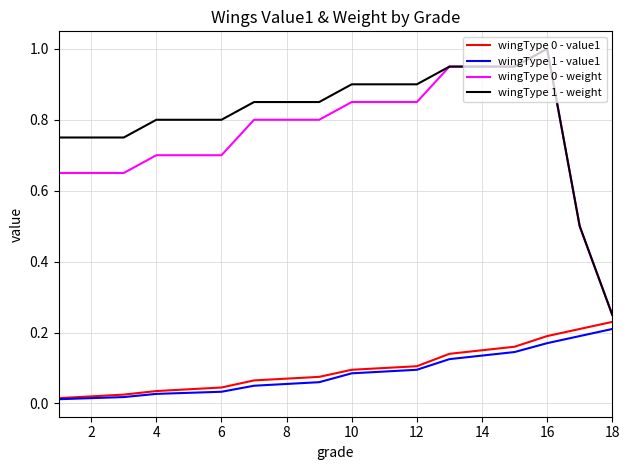

Which series has the largest total across all categories?

wingType 1 - weight